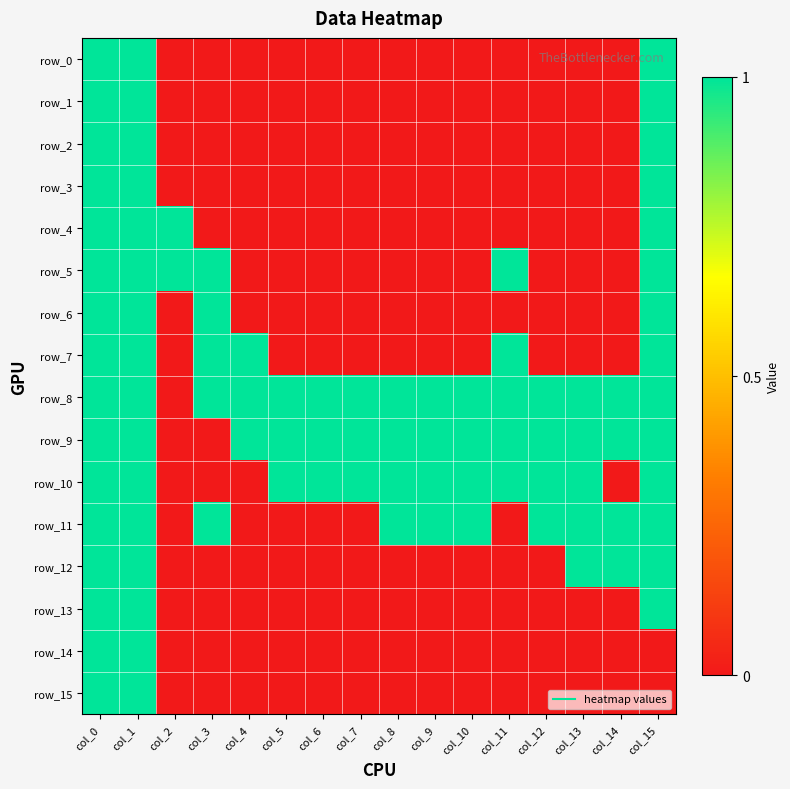

Which category has the highest value in the row_6 series?

col_0